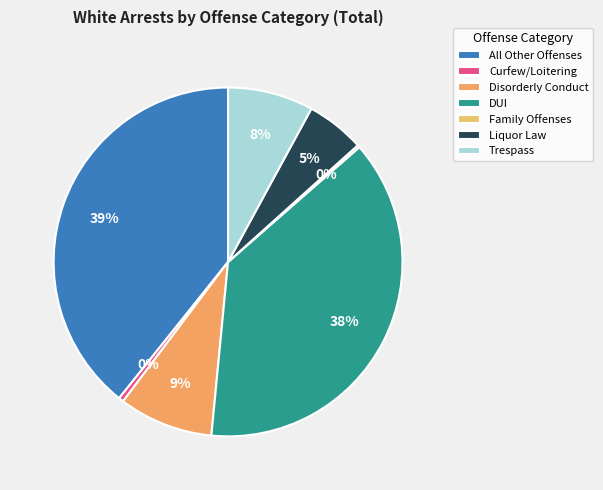

To the nearest percent, what percentage of the pie is Disorderly Conduct?

9%